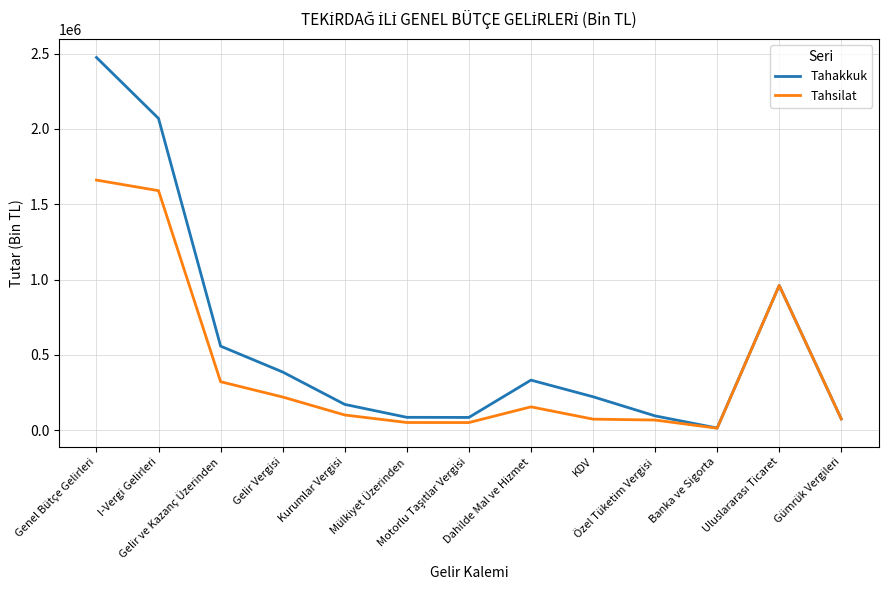

Which series has the largest range (max minus min)?

Tahakkuk